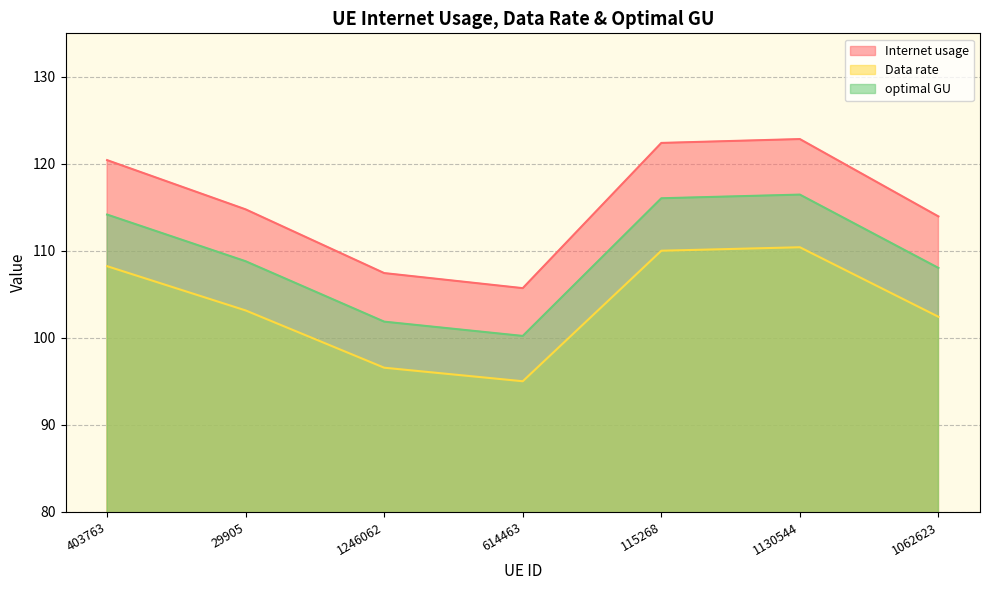

What position from the left is 1246062?

3